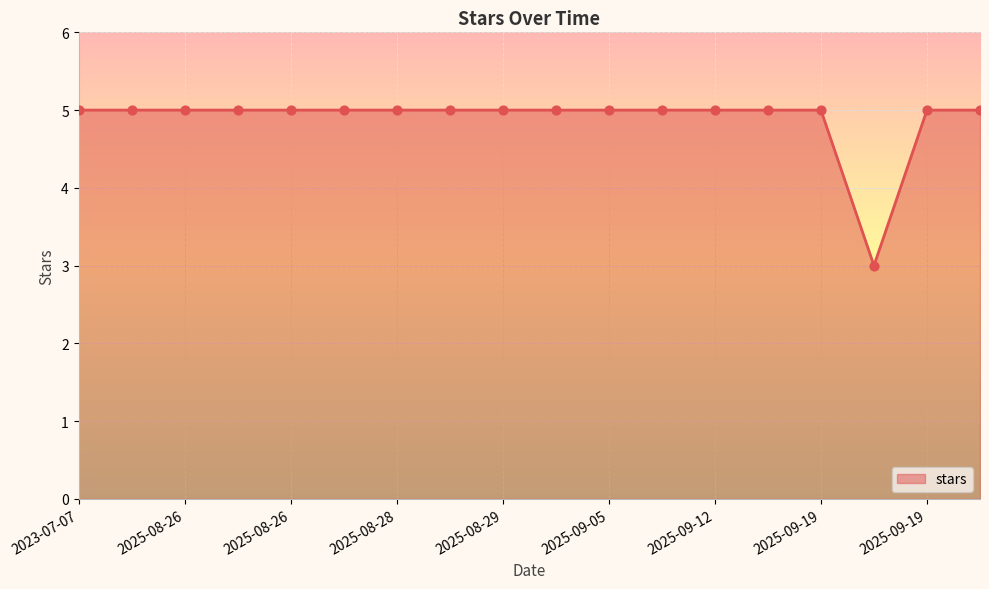

What is the smallest value displayed?

3